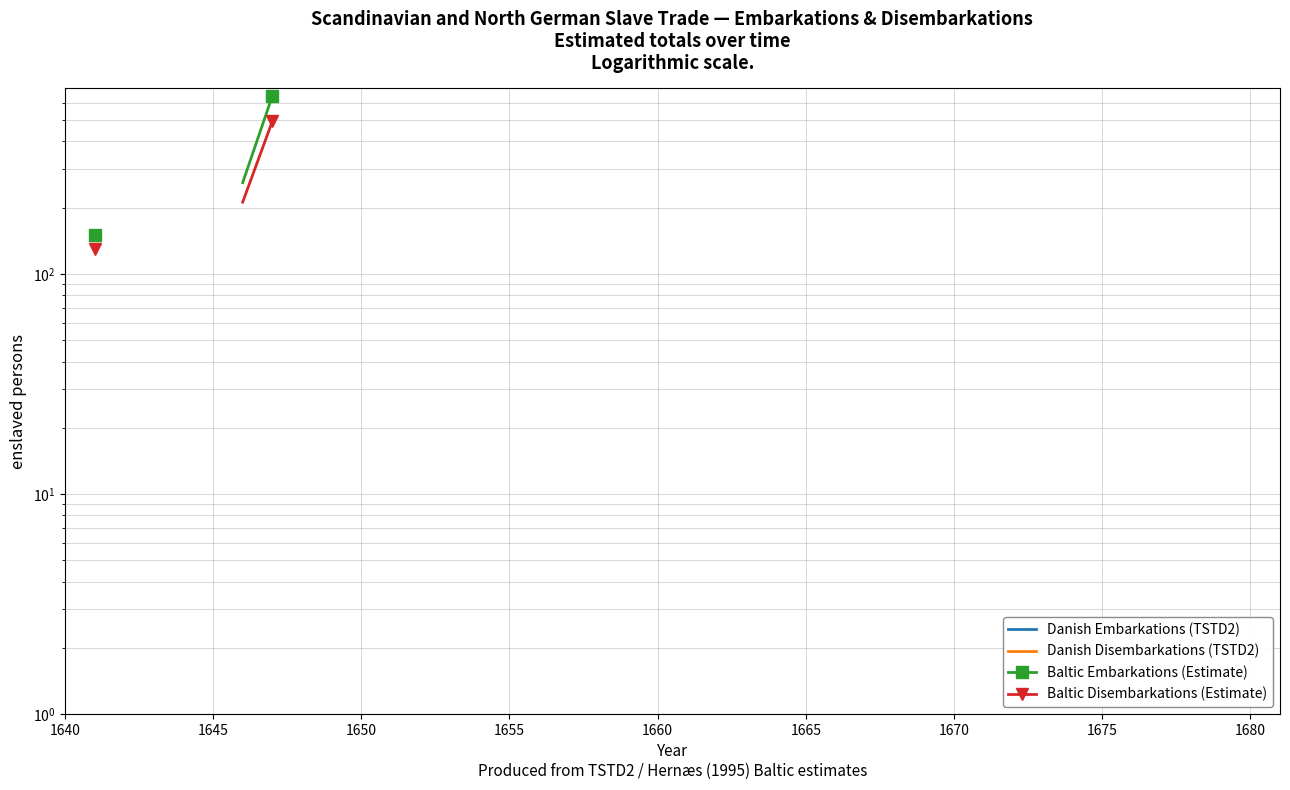

Does the chart have visible grid lines?

Yes